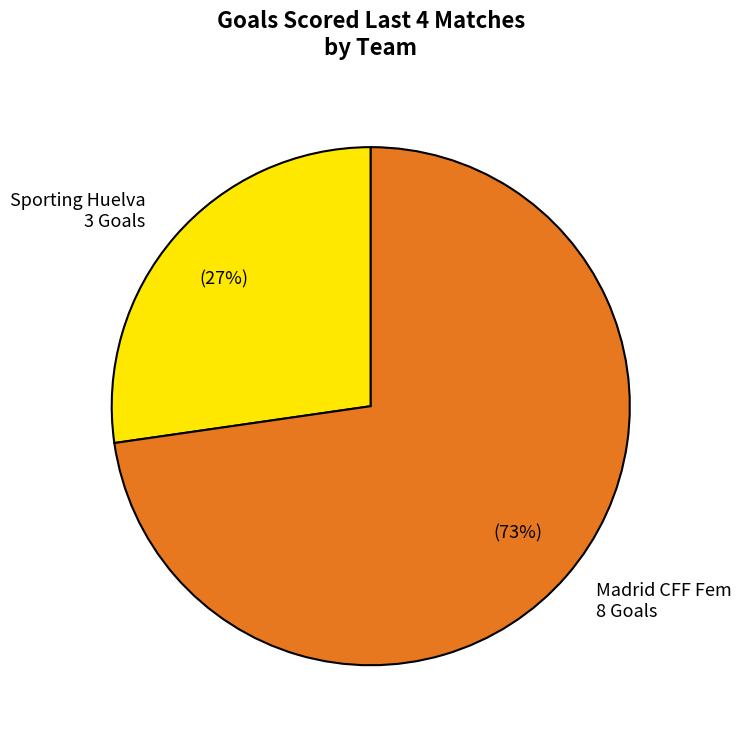

To the nearest percent, what is the combined percentage of Sporting Huelva 3 Goals and Madrid CFF Fem 8 Goals?

100%